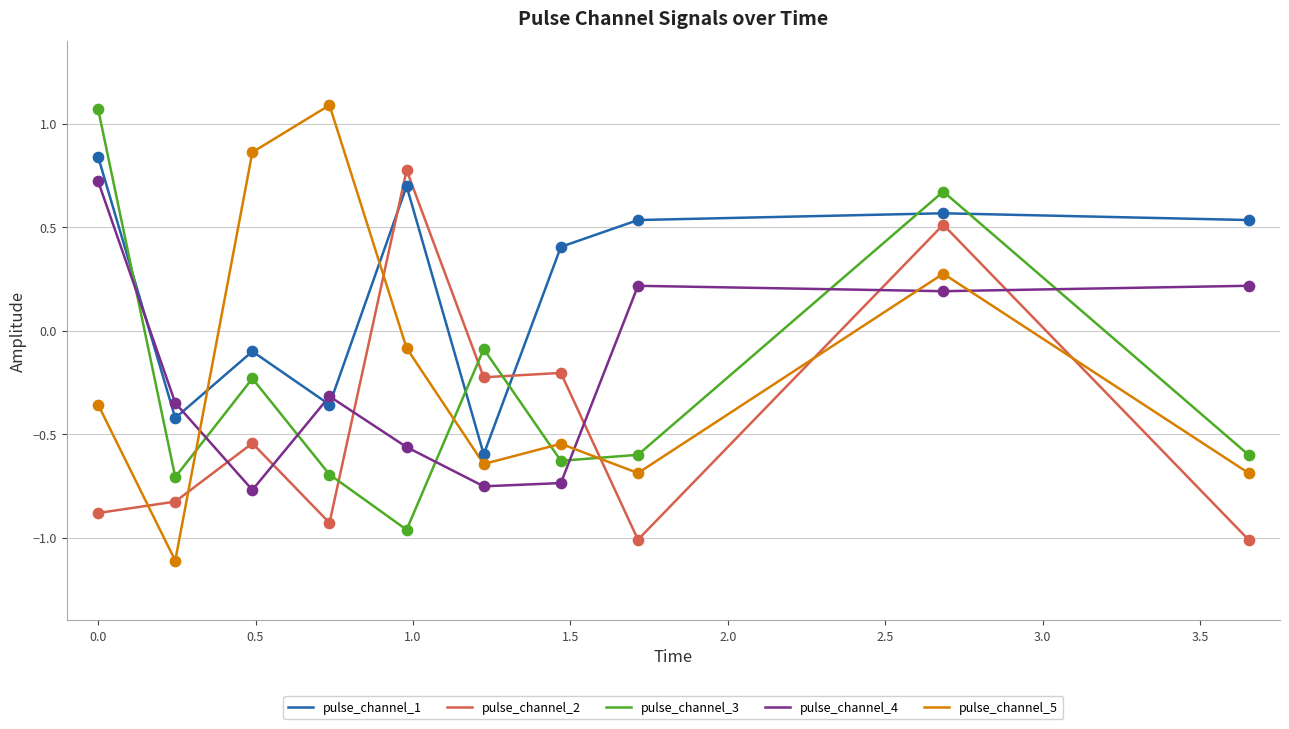

At how many categories does at least one series exceed 0?

8